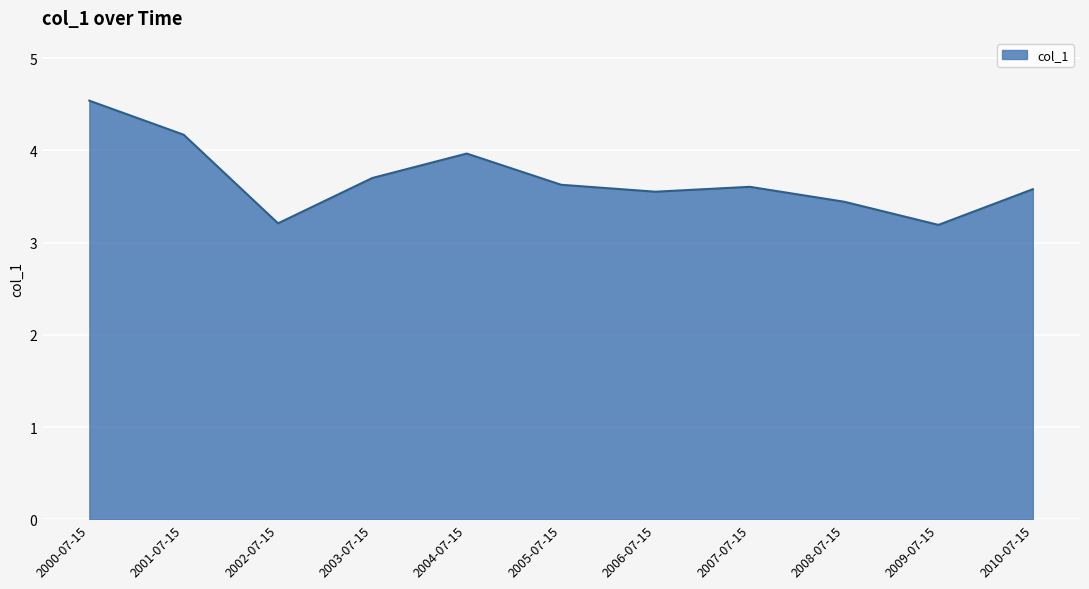

Reading right to left, what are all the values shown in this chart?

3.6	3.2	3.4	3.6	3.6	3.6	4.0	3.7	3.2	4.2	4.5